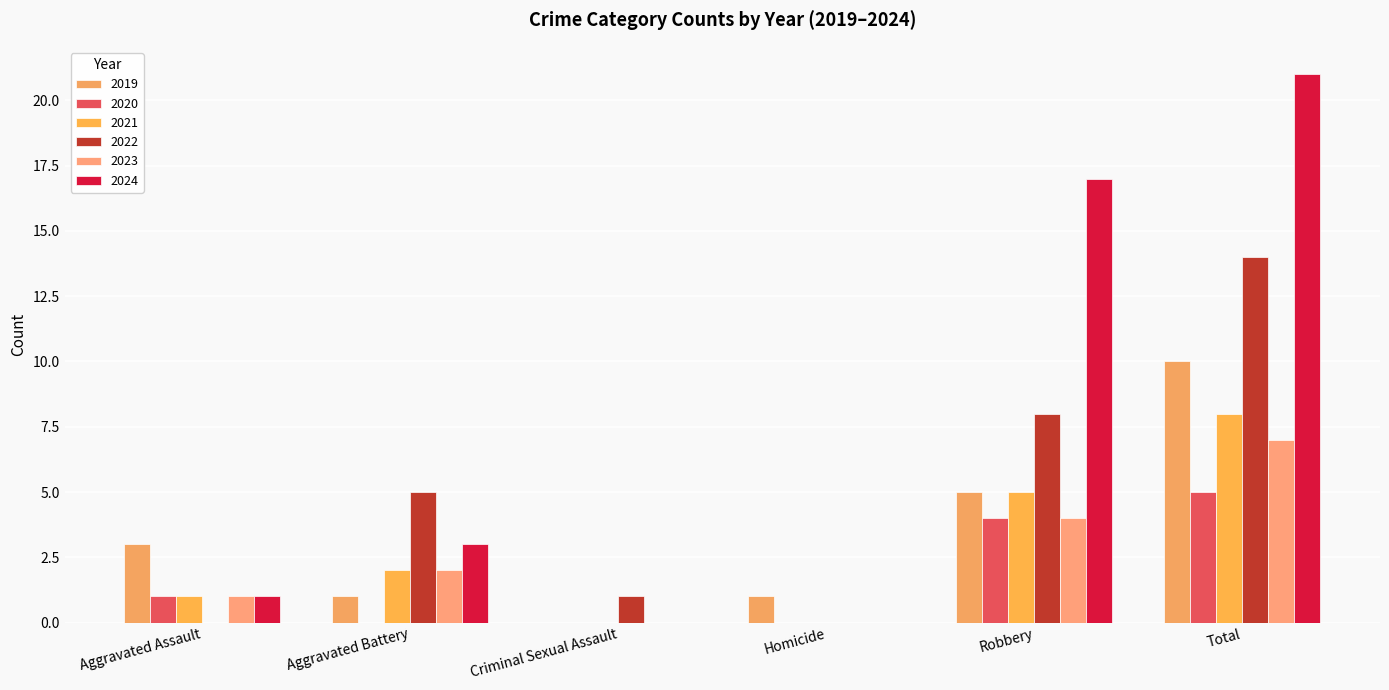

True or false: 2024 has a value of 11 at Robbery.

False